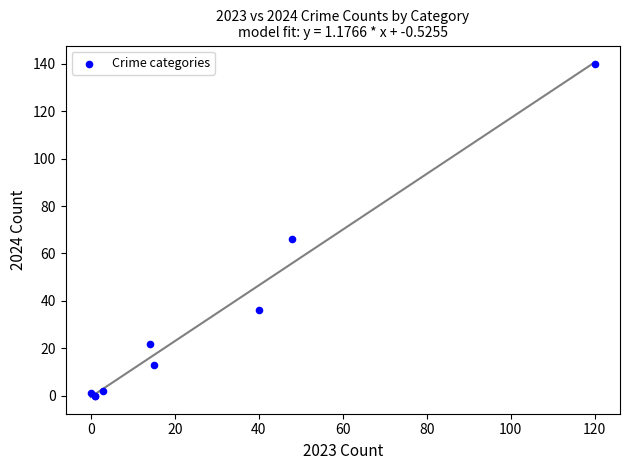

What Y value in the scatter plot is closest to 70?

66